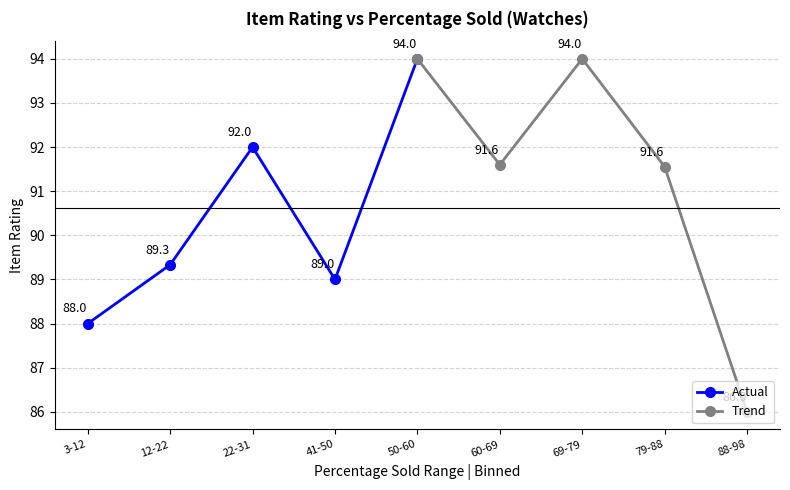

Read the Actual value at 12-22.

89.3